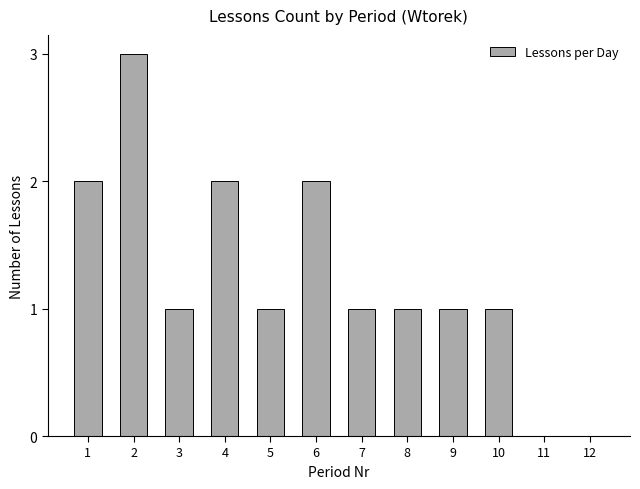

The value at 7 is 2. True or false?

False